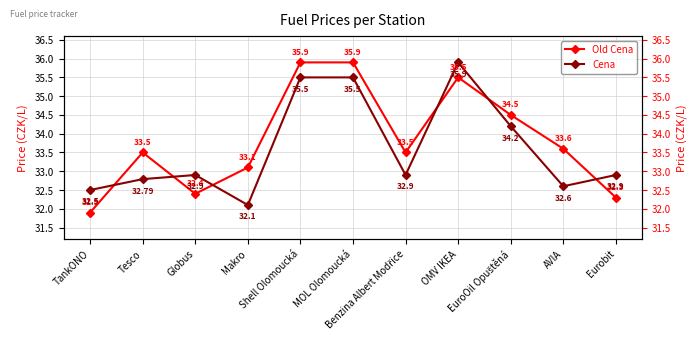

How many data points in Old Cena are above 33?

8